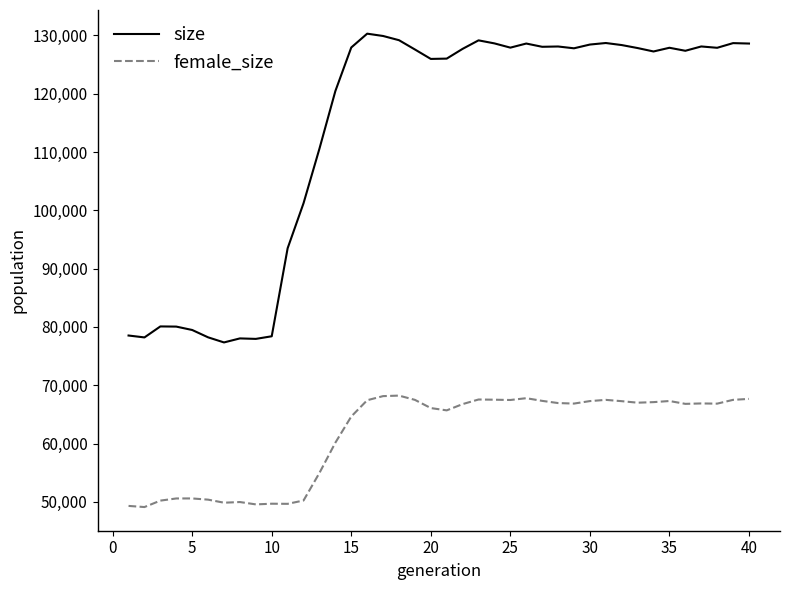

Rank the series by their maximum value, from highest to lowest.

size, female_size